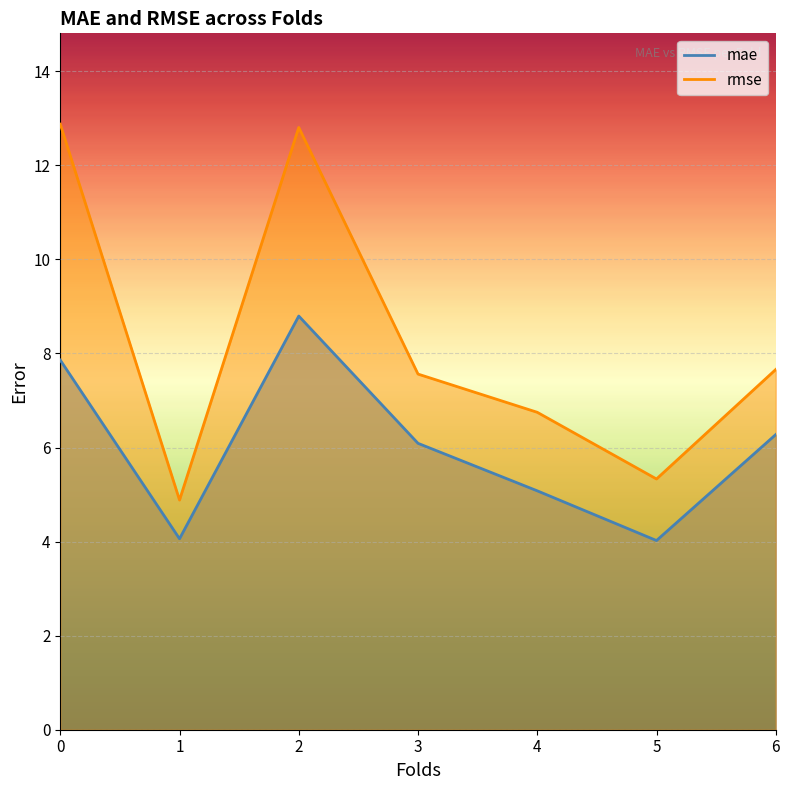

How many values in the rmse series exceed 7?

4